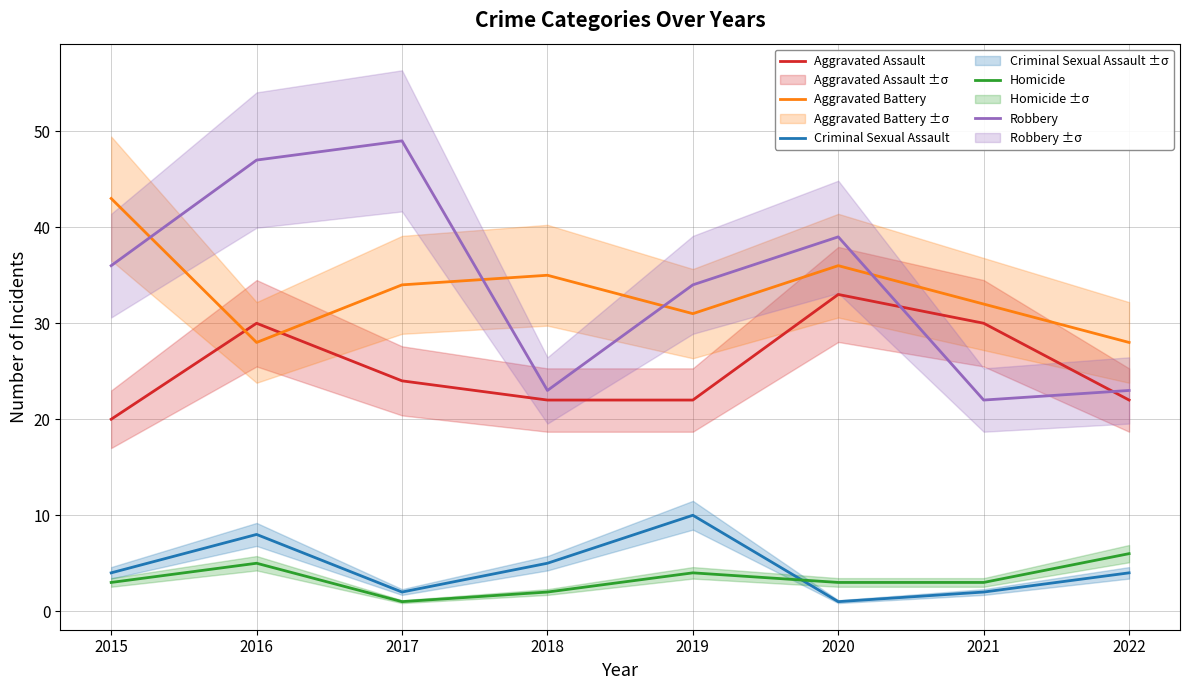

True or false: Robbery has more than 0 points higher than both neighbors.

True